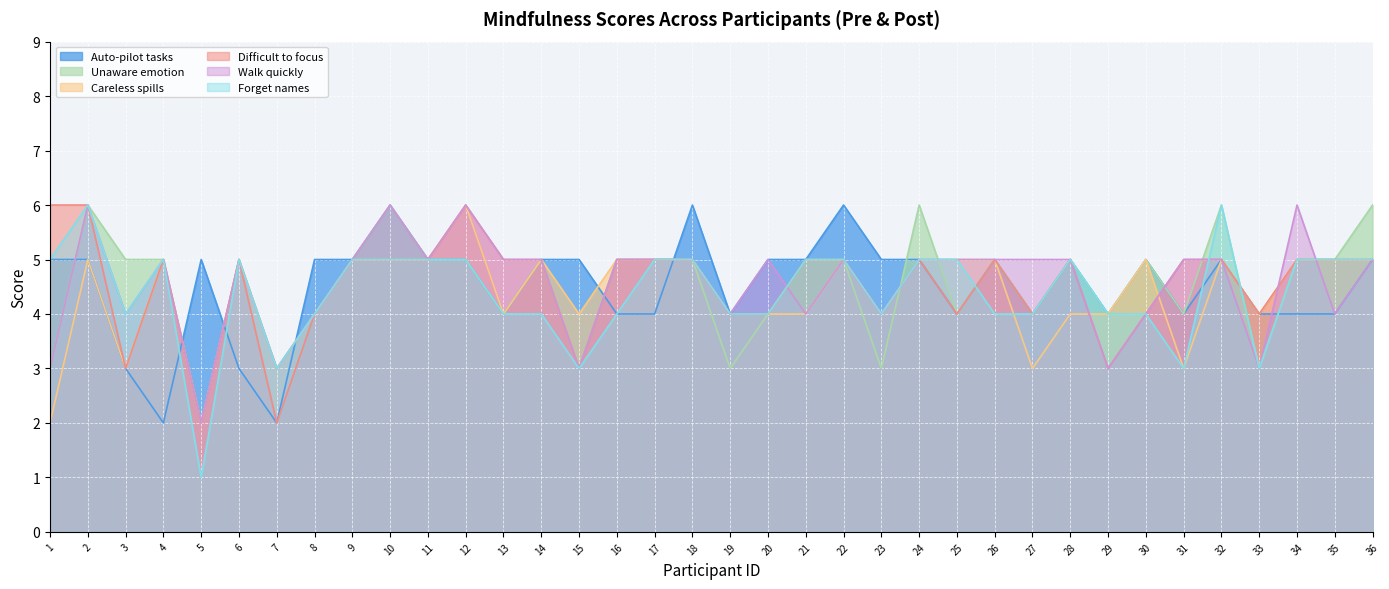

Between which two adjacent categories do Difficult to focus and Auto-pilot tasks first intersect?

4 and 5